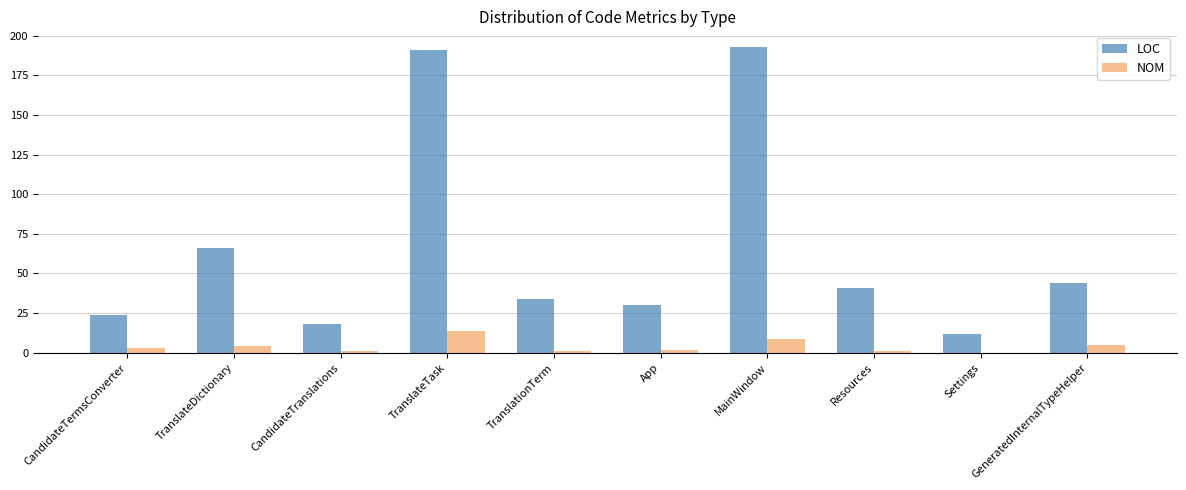

True or false: NOM has a value of 1 at Resources.

True